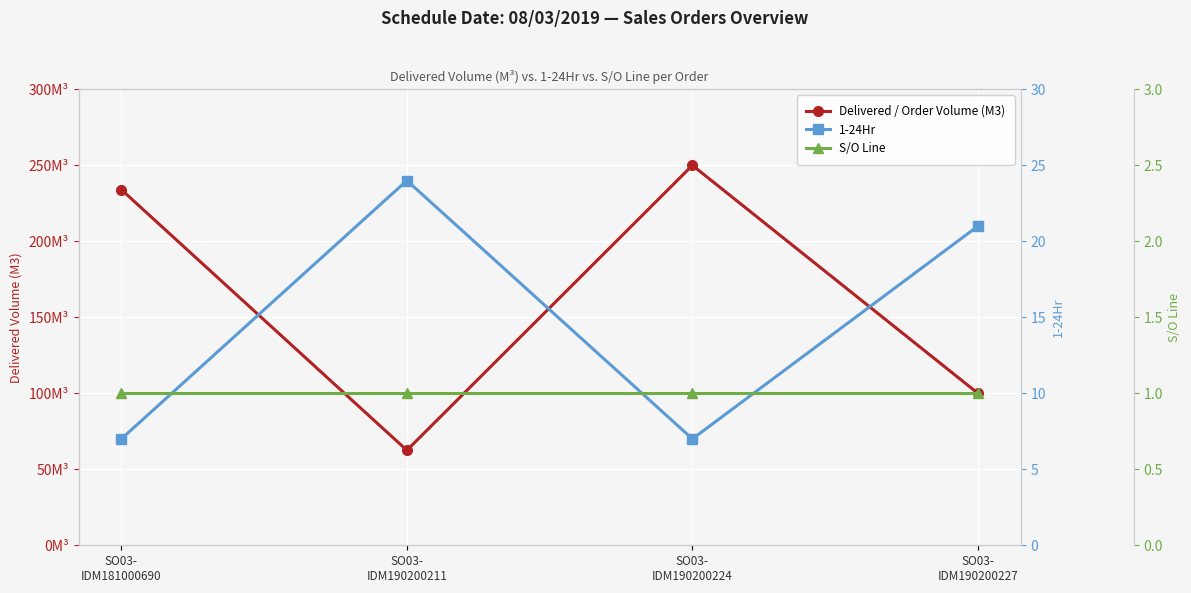

True or false: 1-24Hr and Delivered / Order Volume (M3) cross at least once.

False